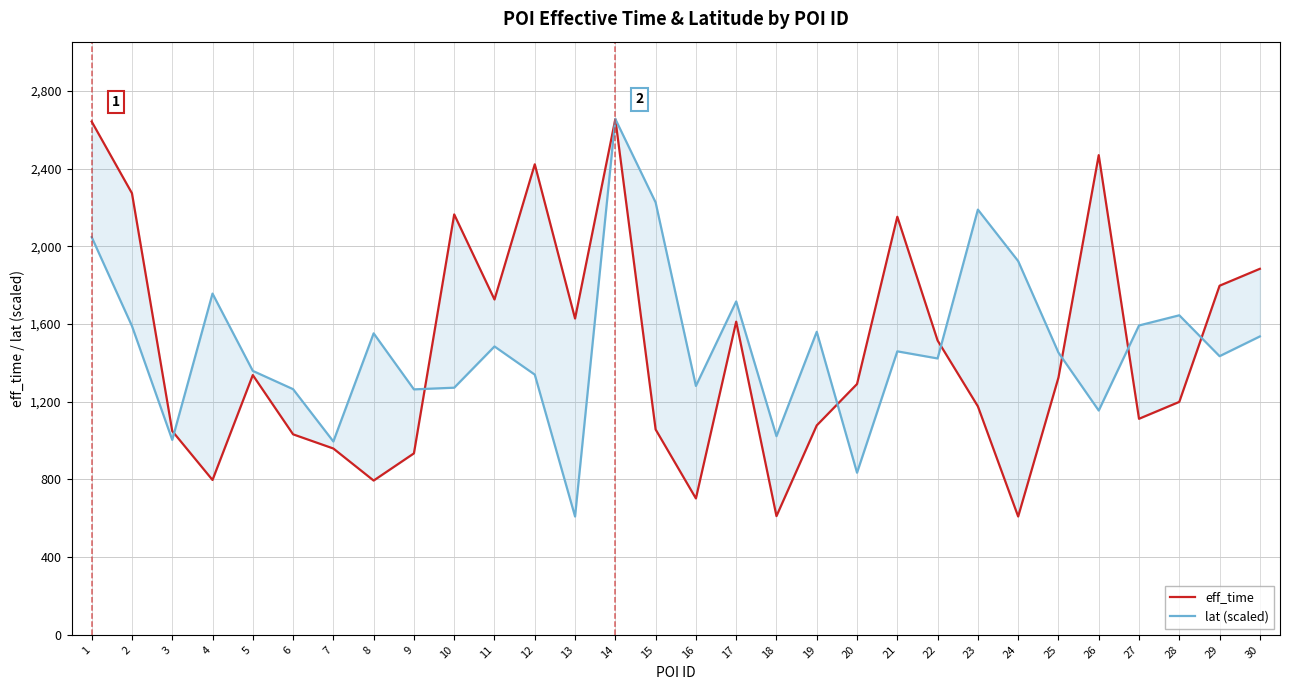

Is the value of eff_time at 14 greater than the value of lat (scaled) at 7?

Yes